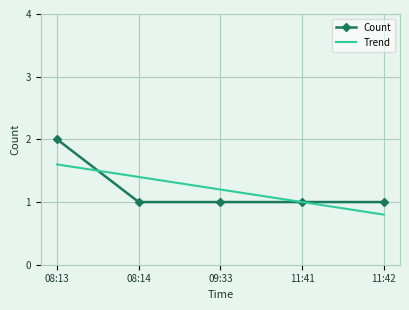

What is the average value of the Trend series?

1.2